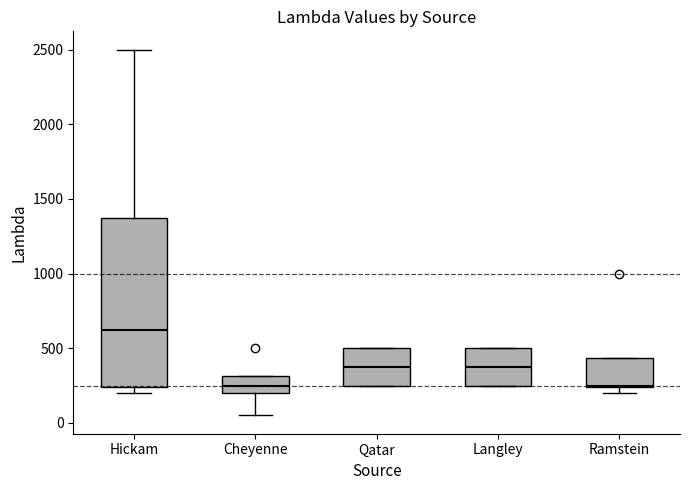

Comparing the boxes themselves (not the whiskers), which one is the tallest?

Hickam